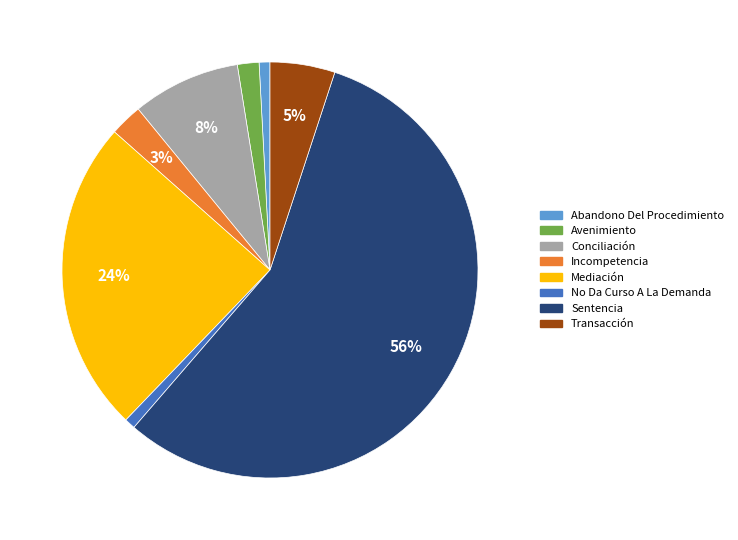

True or false: Transacción accounts for 1% of the total.

False